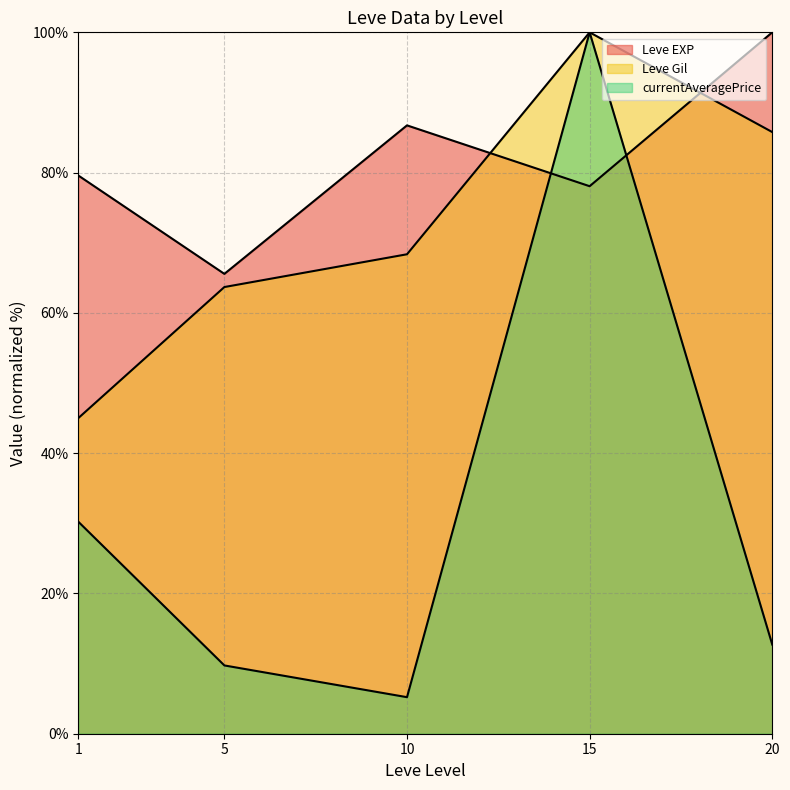

What is the value of the currentAveragePrice (line) point at the 5th from the left?

12.7